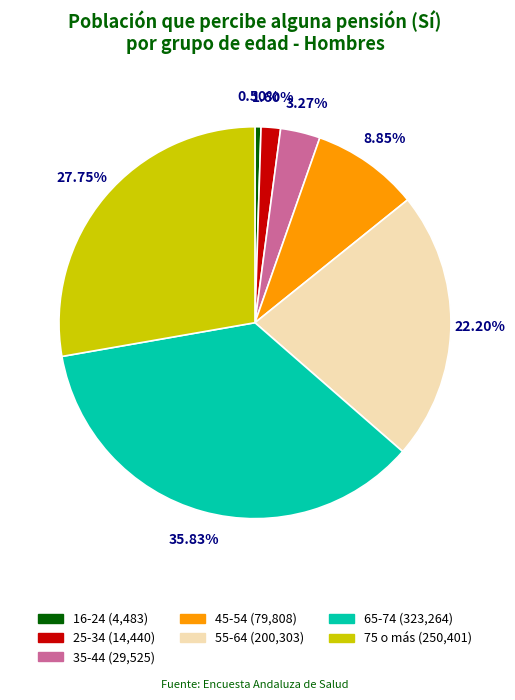

True or false: 45-54 accounts for 1% of the total.

False